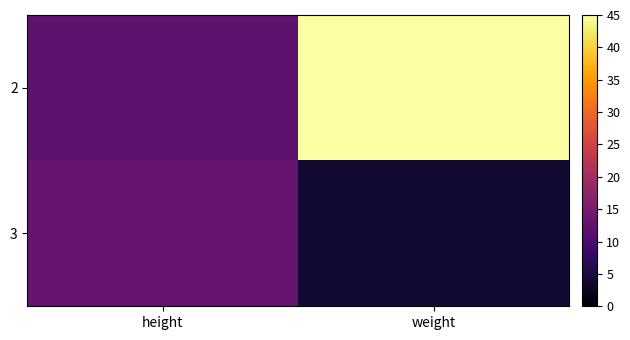

Reading left to right, extract all data points from this chart.

2: height=12	weight=45
3: height=13	weight=4